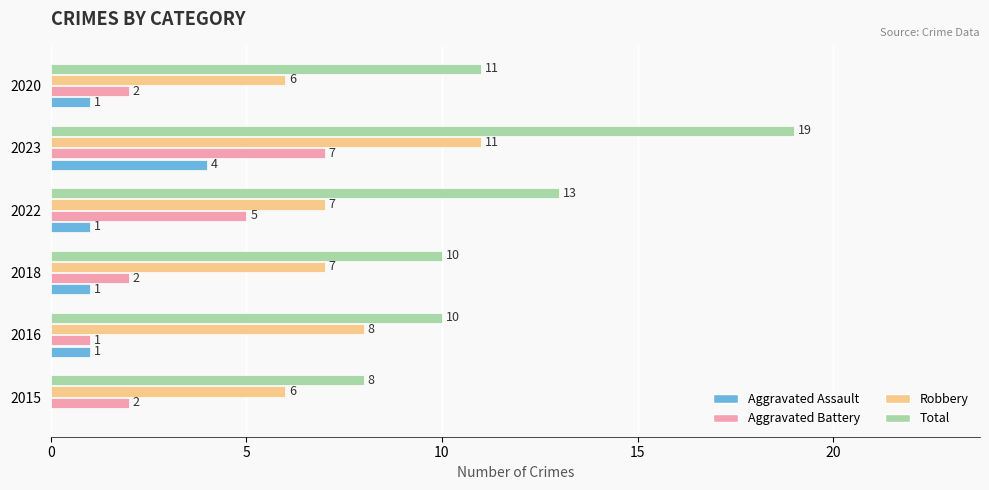

At which category is the sum across all series the highest?

2023